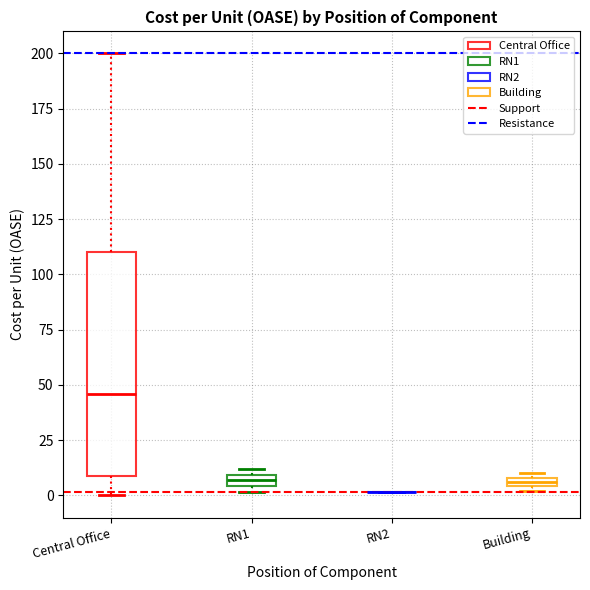

Which box is the tallest, from its lower edge to its upper edge?

Central Office